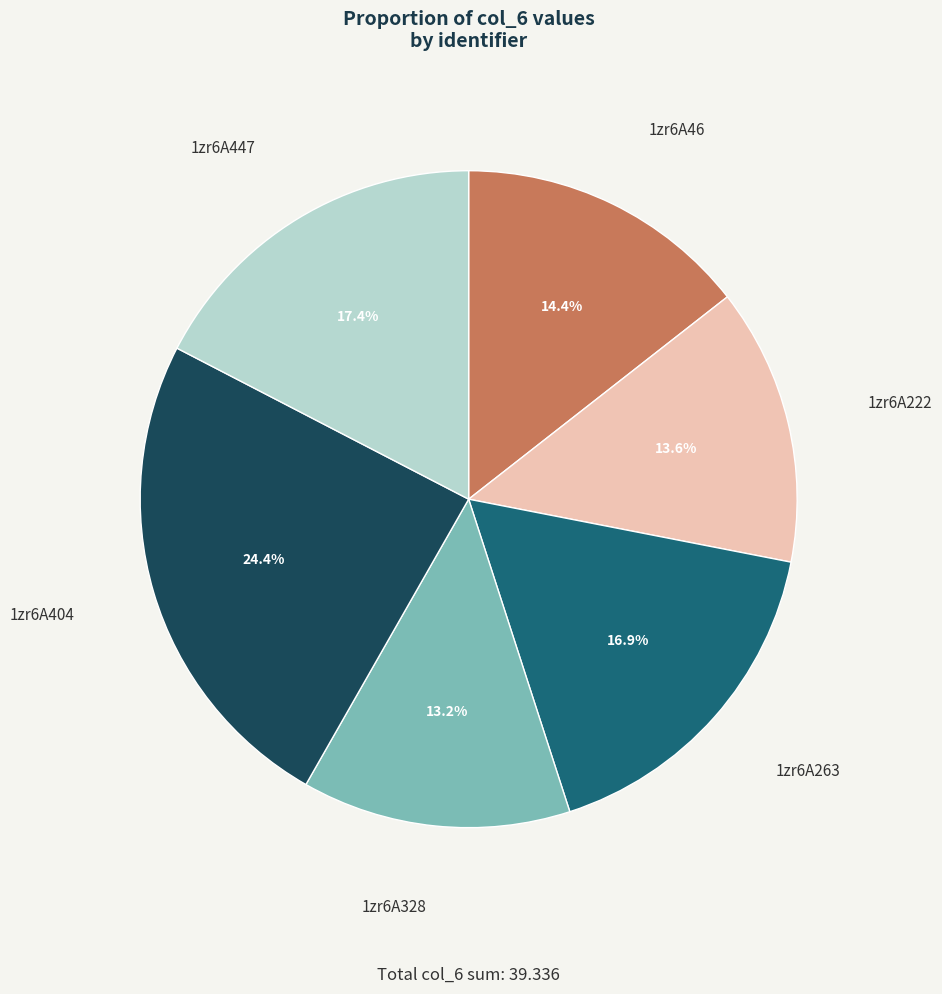

What is the ratio of the value at 1zr6A263 to the value at 1zr6A222?

1.2